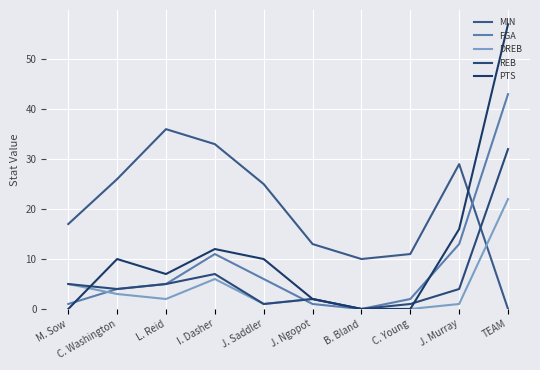

Reading left to right, list all the values displayed in this chart.

MIN: M. Sow=17	C. Washington=26	L. Reid=36	I. Dasher=33	J. Saddler=25	J. Ngopot=13	B. Bland=10	C. Young=11	J. Murray=29	TEAM=0
FGA: M. Sow=1	C. Washington=4	L. Reid=5	I. Dasher=11	J. Saddler=6	J. Ngopot=1	B. Bland=0	C. Young=2	J. Murray=13	TEAM=43
DREB: M. Sow=5	C. Washington=3	L. Reid=2	I. Dasher=6	J. Saddler=1	J. Ngopot=2	B. Bland=0	C. Young=0	J. Murray=1	TEAM=22
REB: M. Sow=5	C. Washington=4	L. Reid=5	I. Dasher=7	J. Saddler=1	J. Ngopot=2	B. Bland=0	C. Young=1	J. Murray=4	TEAM=32
PTS: M. Sow=0	C. Washington=10	L. Reid=7	I. Dasher=12	J. Saddler=10	J. Ngopot=2	B. Bland=0	C. Young=0	J. Murray=16	TEAM=57